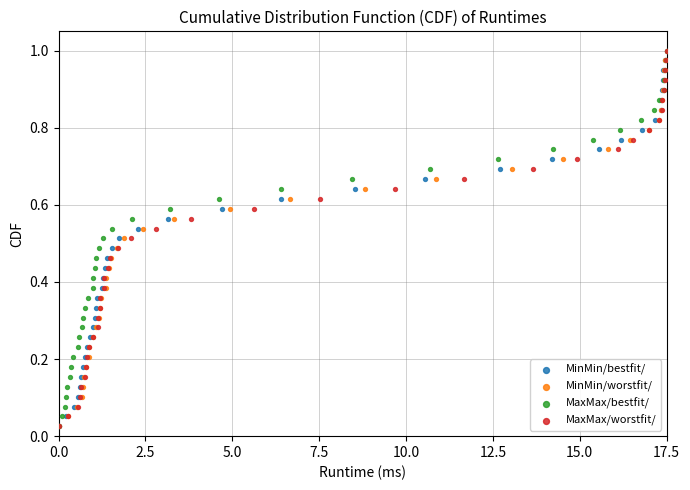

What are all the series names shown in the legend?

MinMin/bestfit/, MinMin/worstfit/, MaxMax/bestfit/, MaxMax/worstfit/